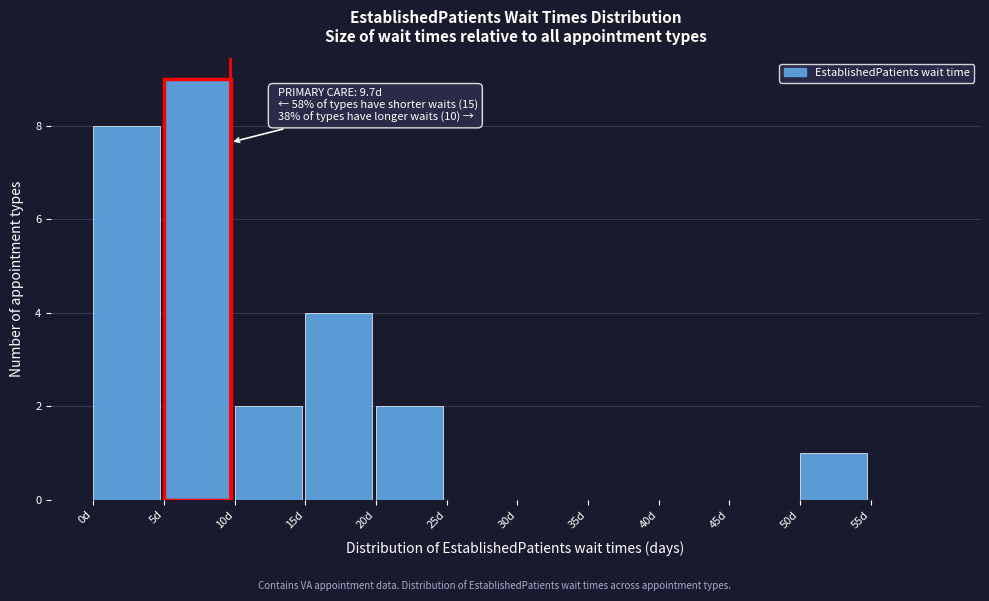

Over which range of the x-axis is the bar tallest?

5 to 10